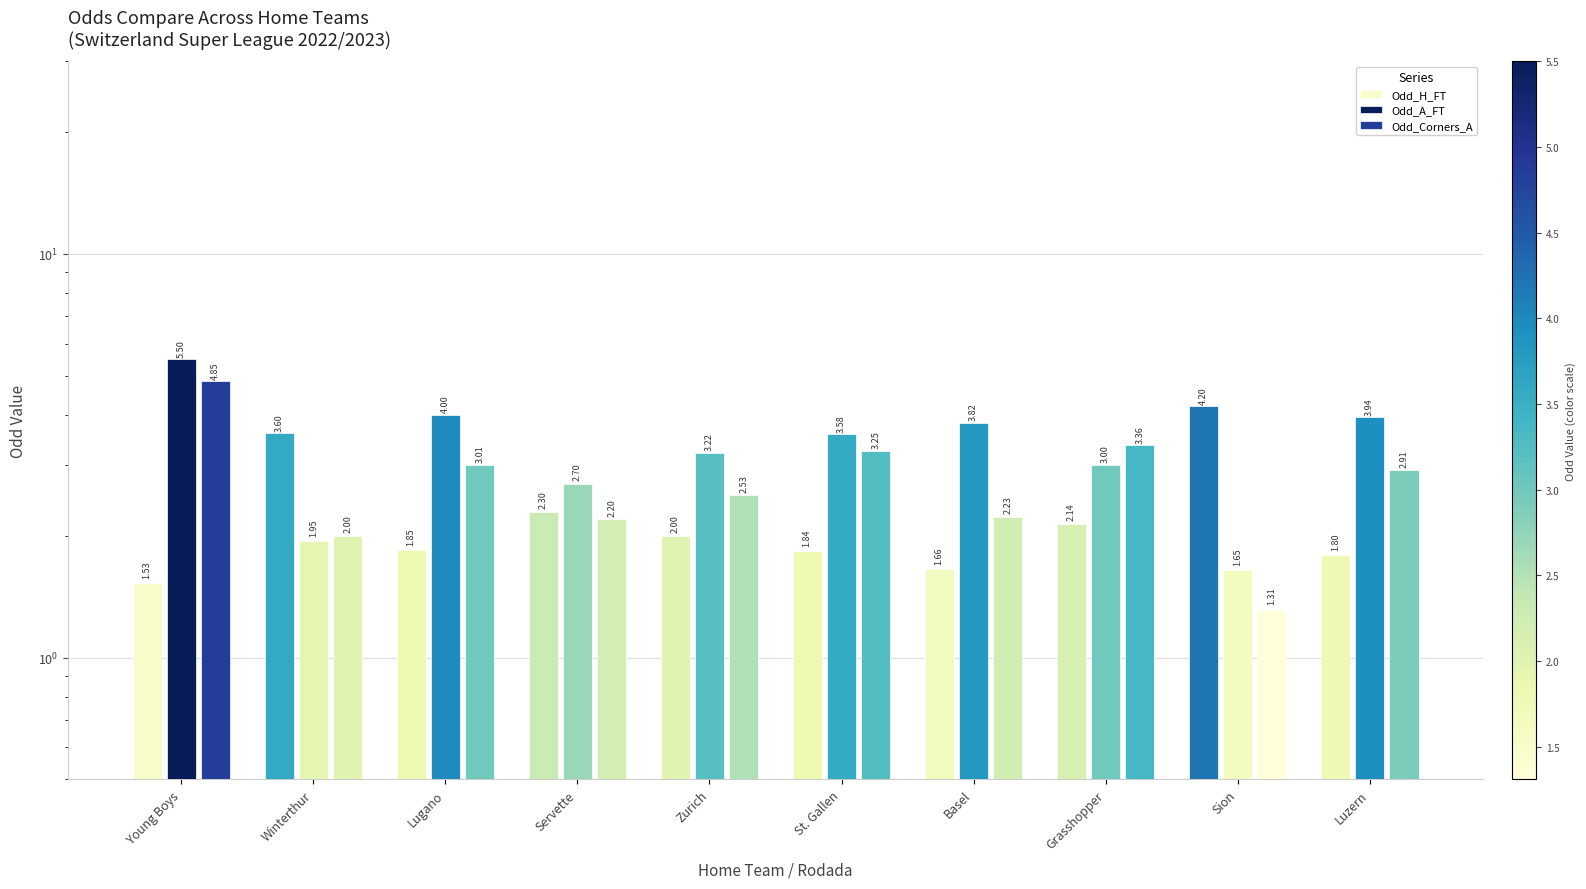

Reading left to right, list all the values displayed in this chart.

Odd_H_FT: 1.5	3.6	1.9	2.3	2.0	1.8	1.7	2.1	4.2	1.8
Odd_A_FT: 5.5	1.9	4.0	2.7	3.2	3.6	3.8	3.0	1.6	3.9
Odd_Corners_A: 4.8	2.0	3.0	2.2	2.5	3.2	2.2	3.4	1.3	2.9